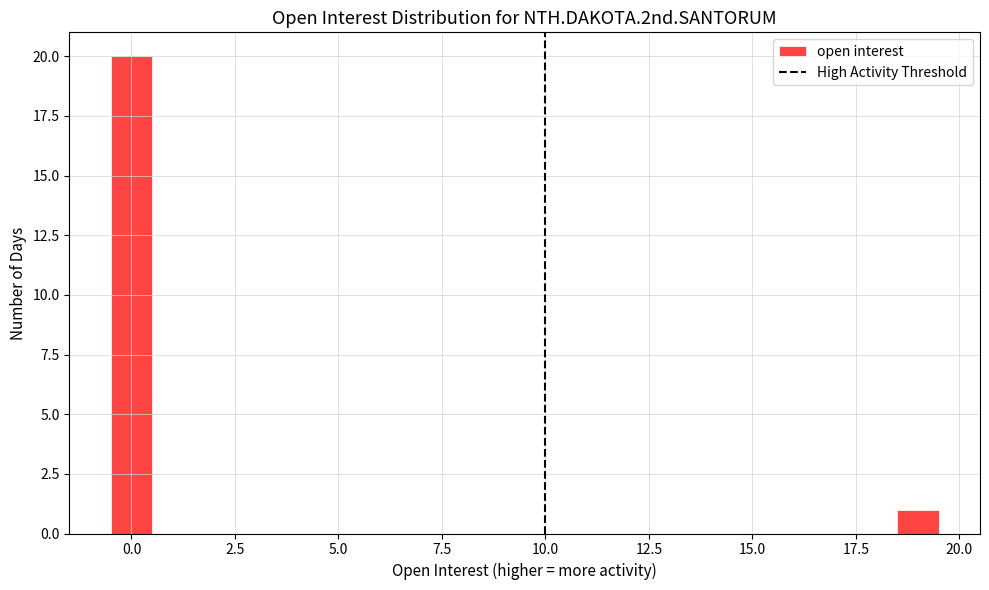

Read against the x-axis, roughly where is the centre of the tallest bar?

0.0